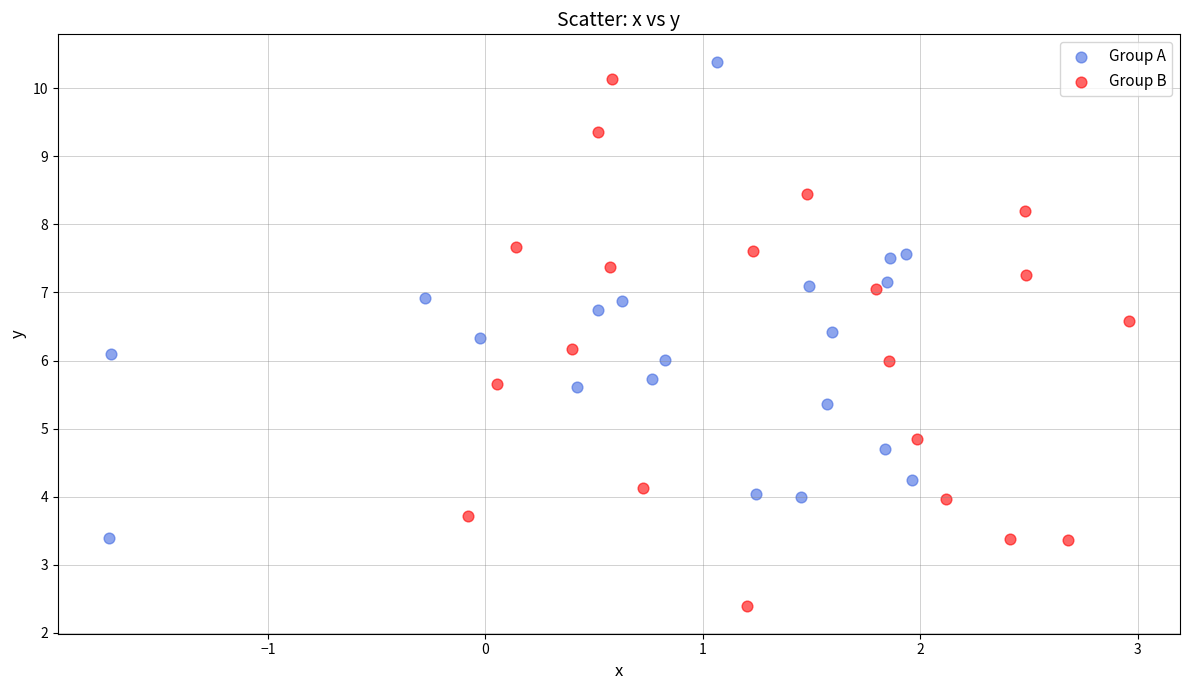

Which series reaches the minimum Y coordinate?

Group B